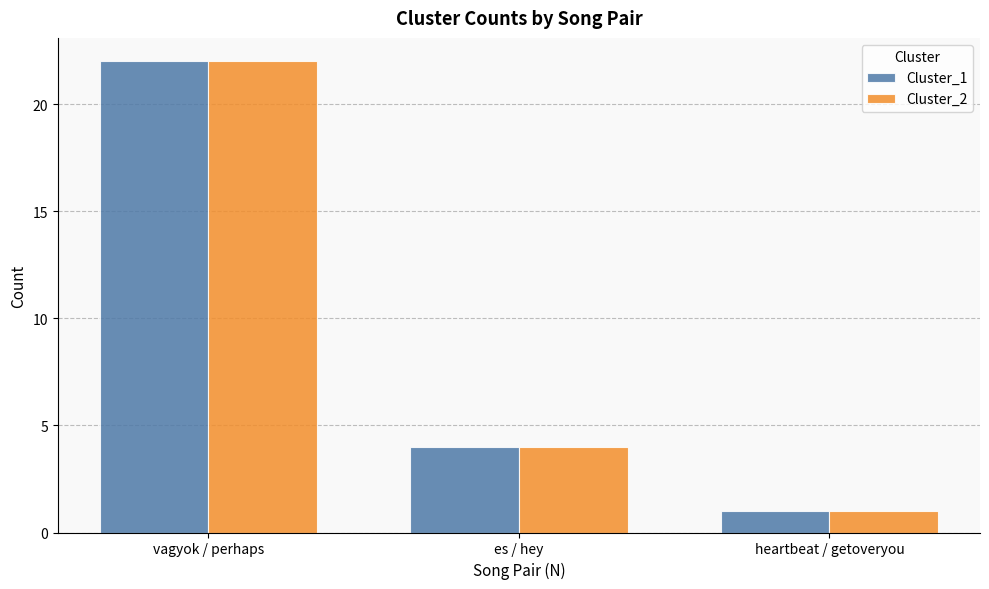

Which label corresponds to the smallest value in the chart?

heartbeat / getoveryou